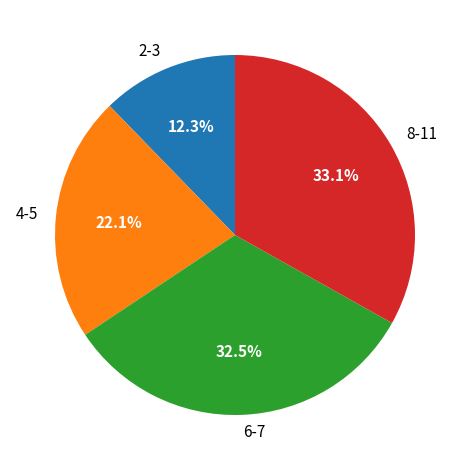

What percentage is NOT represented by 2-3?

87.7%